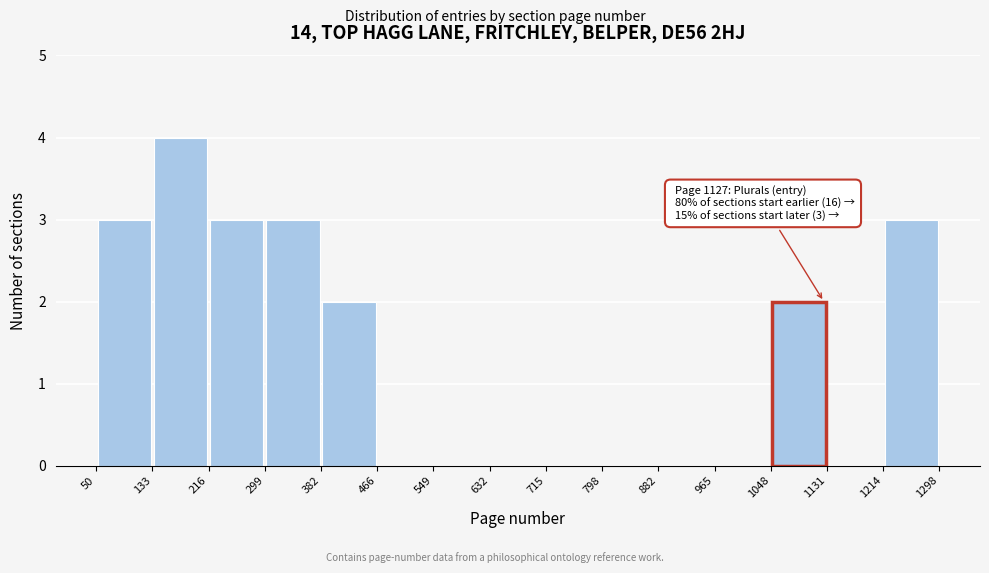

Over which range of the x-axis is the bar tallest?

133 to 216